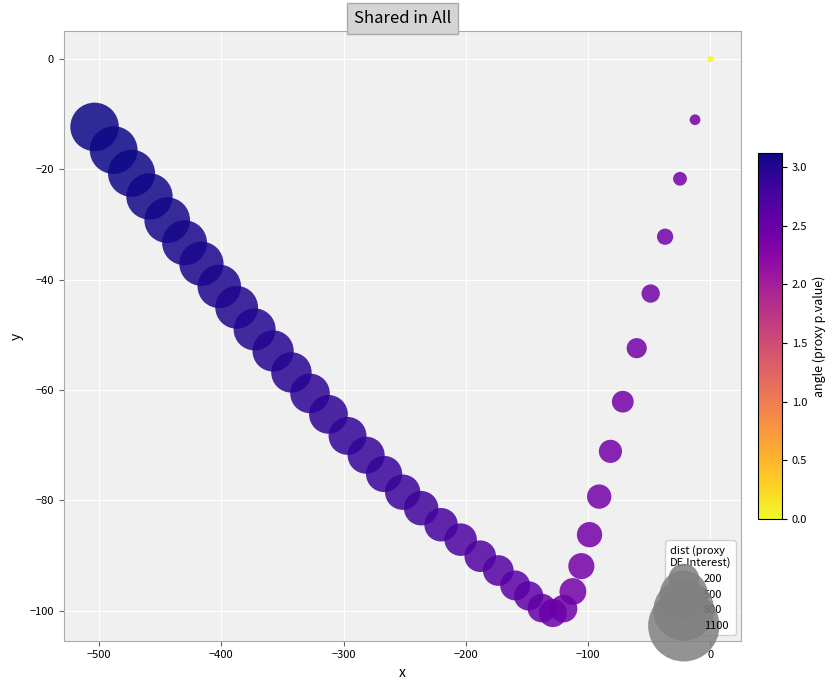

What is the range of X values (max minus min)?

503.7